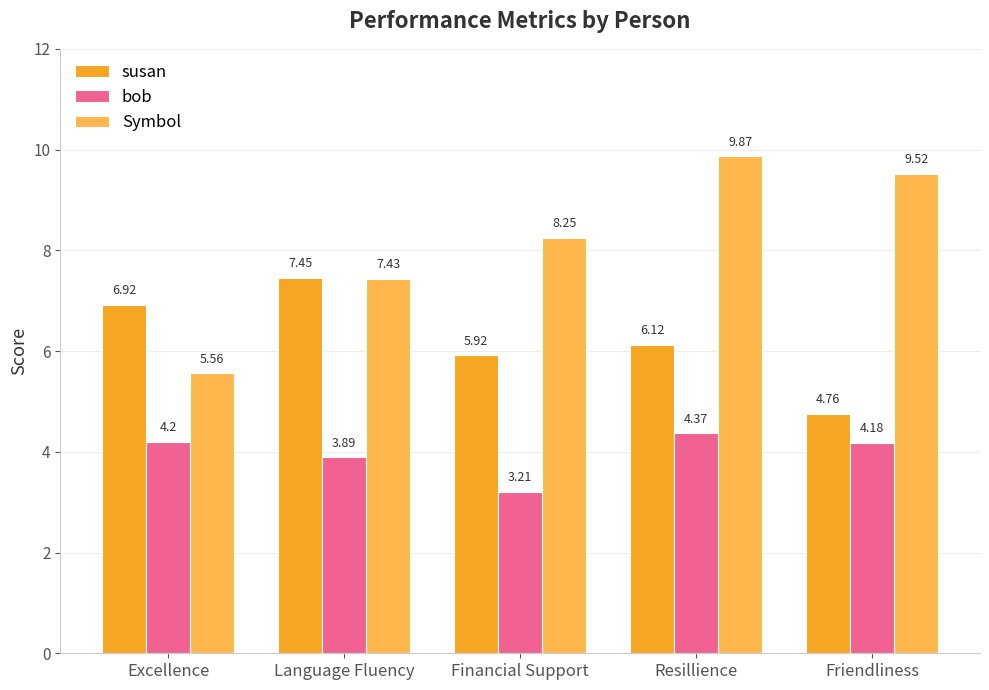

What position from the right is Friendliness?

1